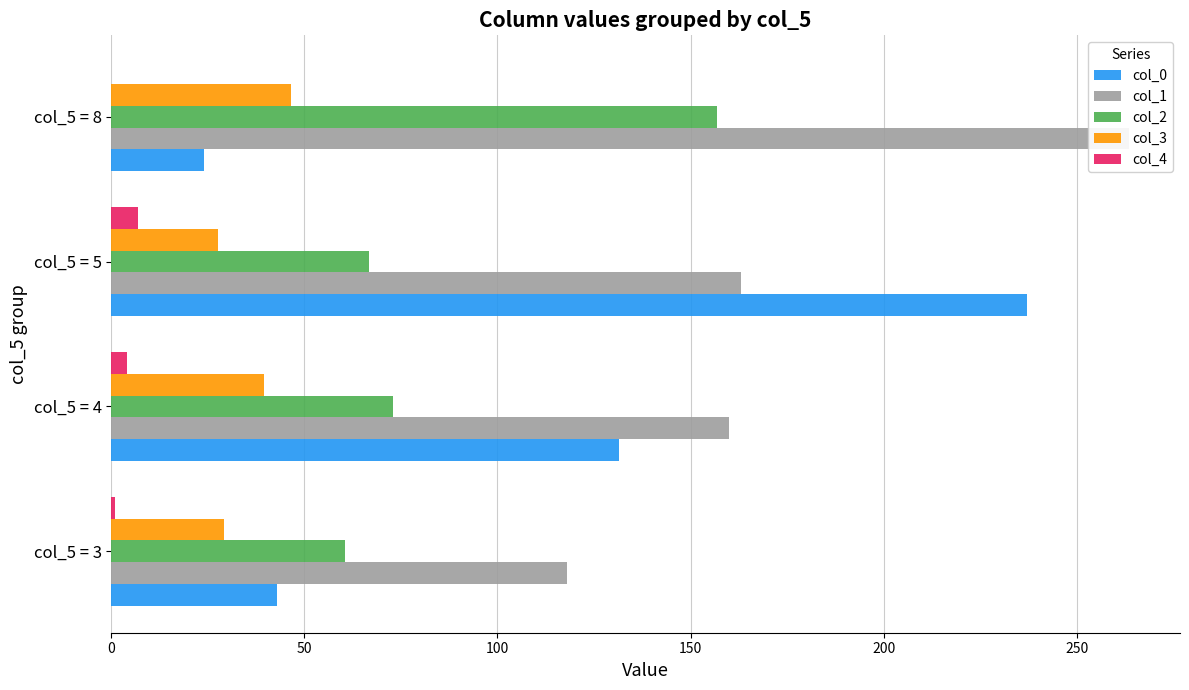

At how many categories does at least one series exceed 24?

4